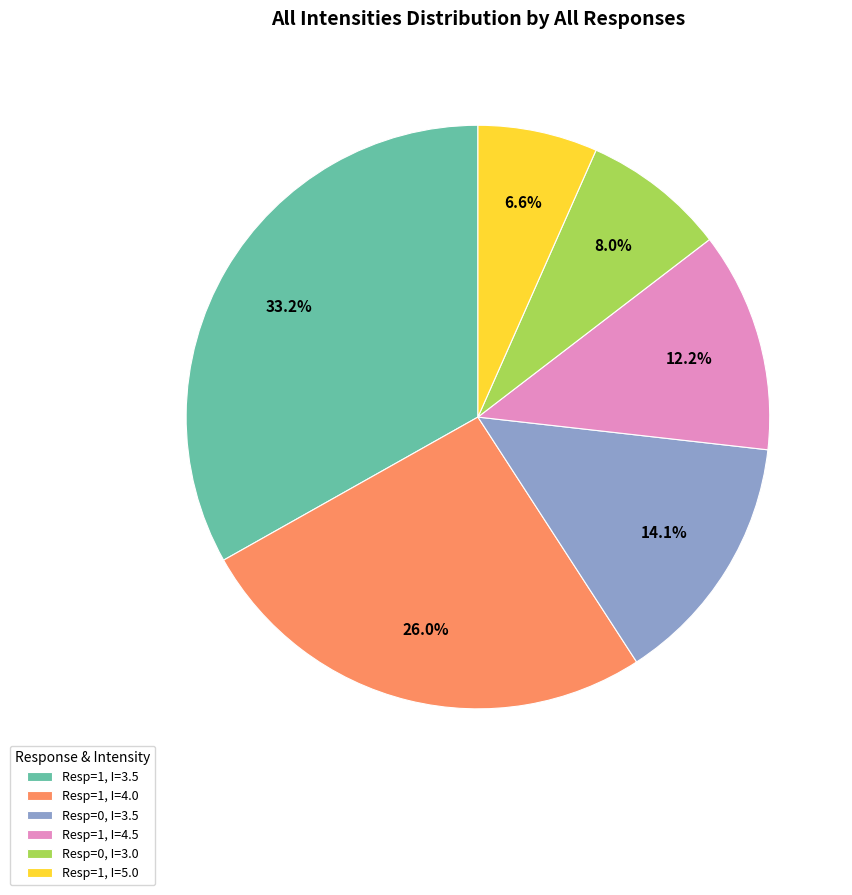

How many segments does this pie chart have?

6